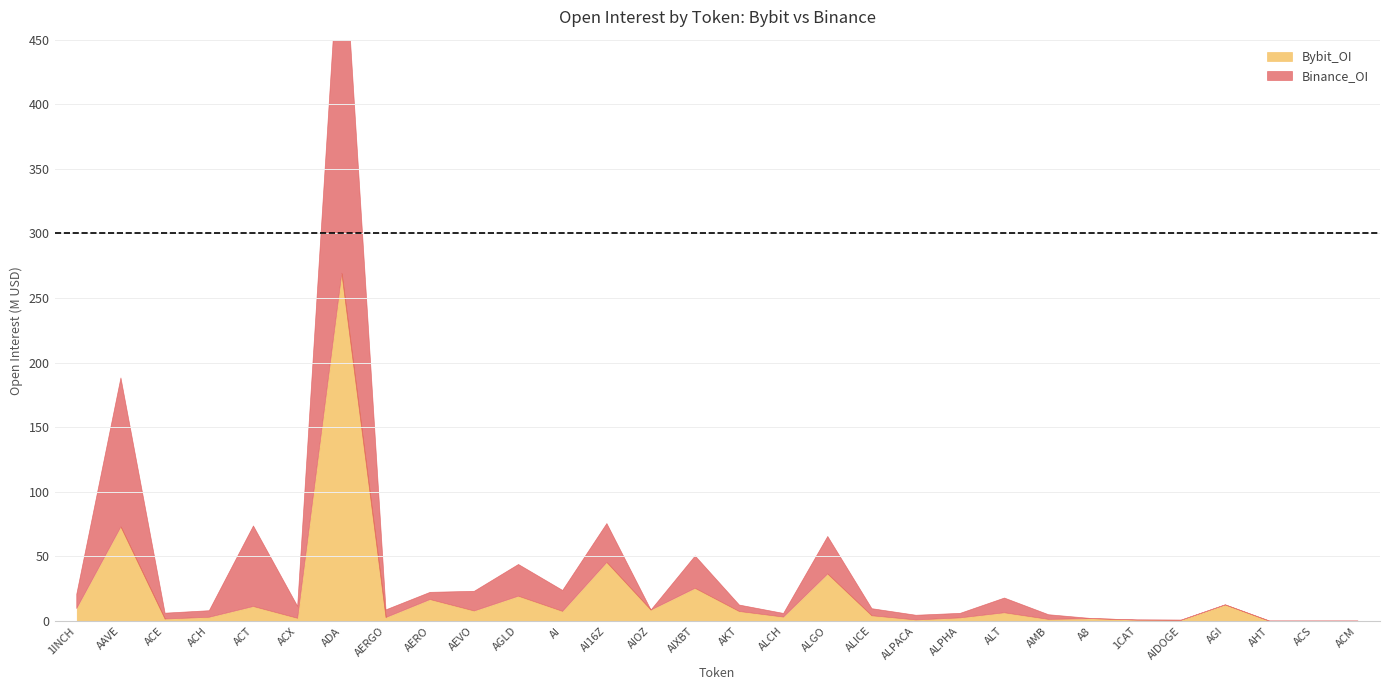

At which label is Bybit_OI closest to 134573090?

AAVE